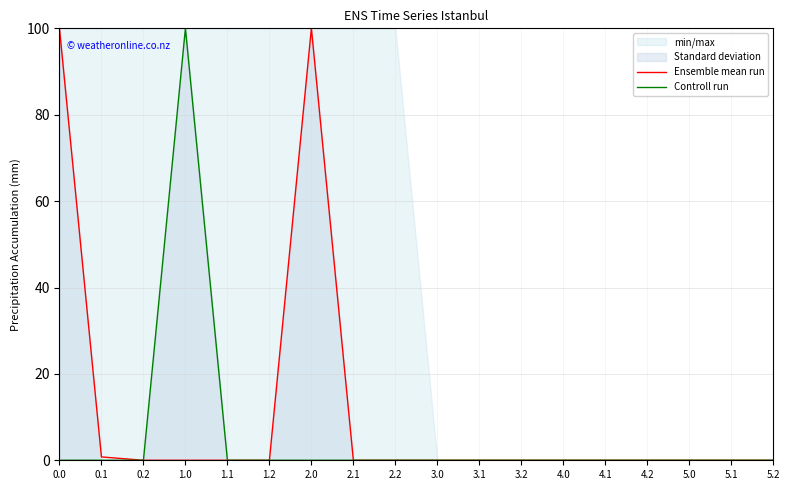

Does the chart have visible grid lines?

Yes